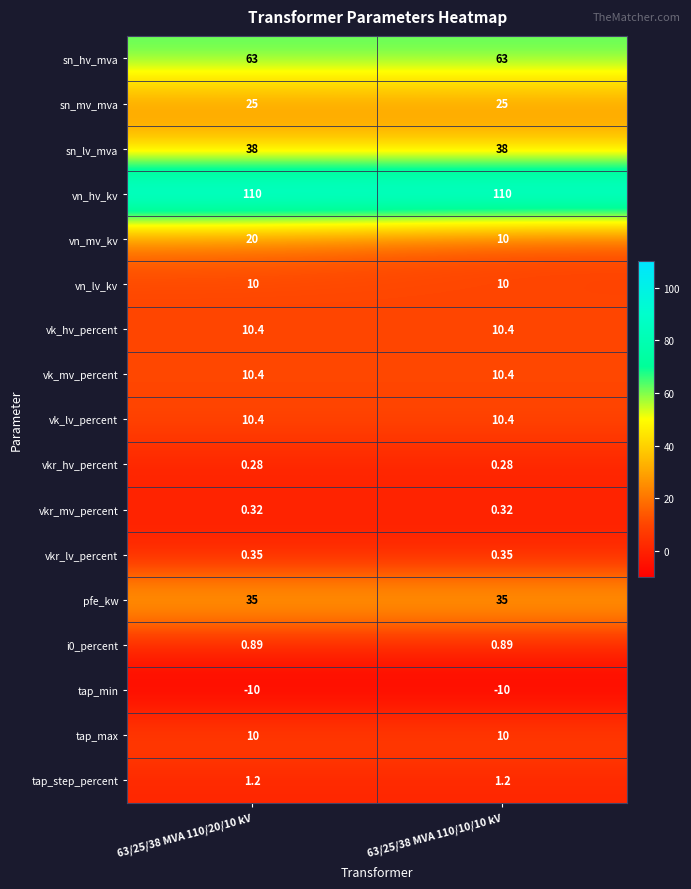

What is the greatest value displayed?

110.0